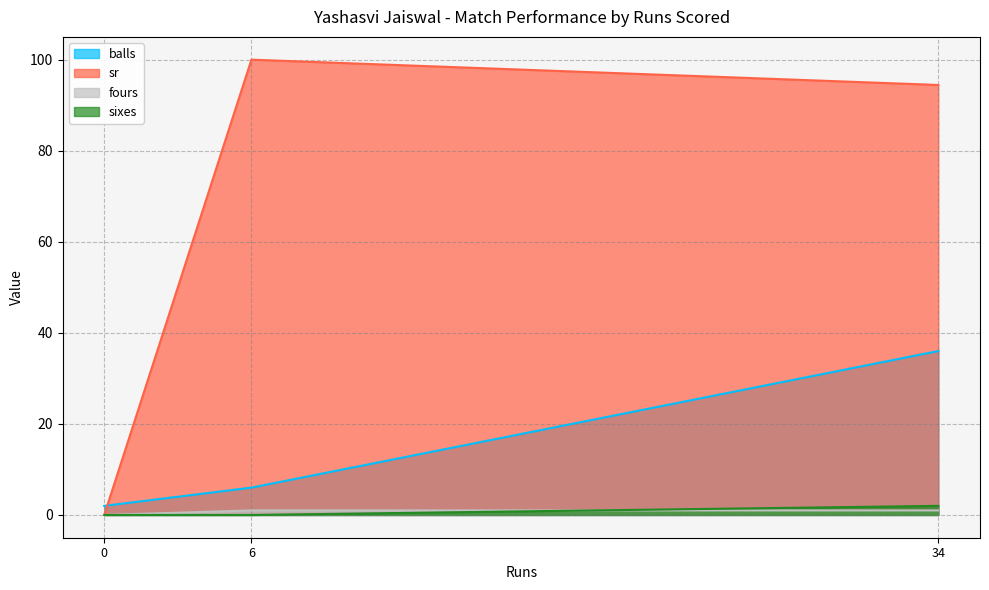

Is it true that sixes equals 0.0 at 0?

True